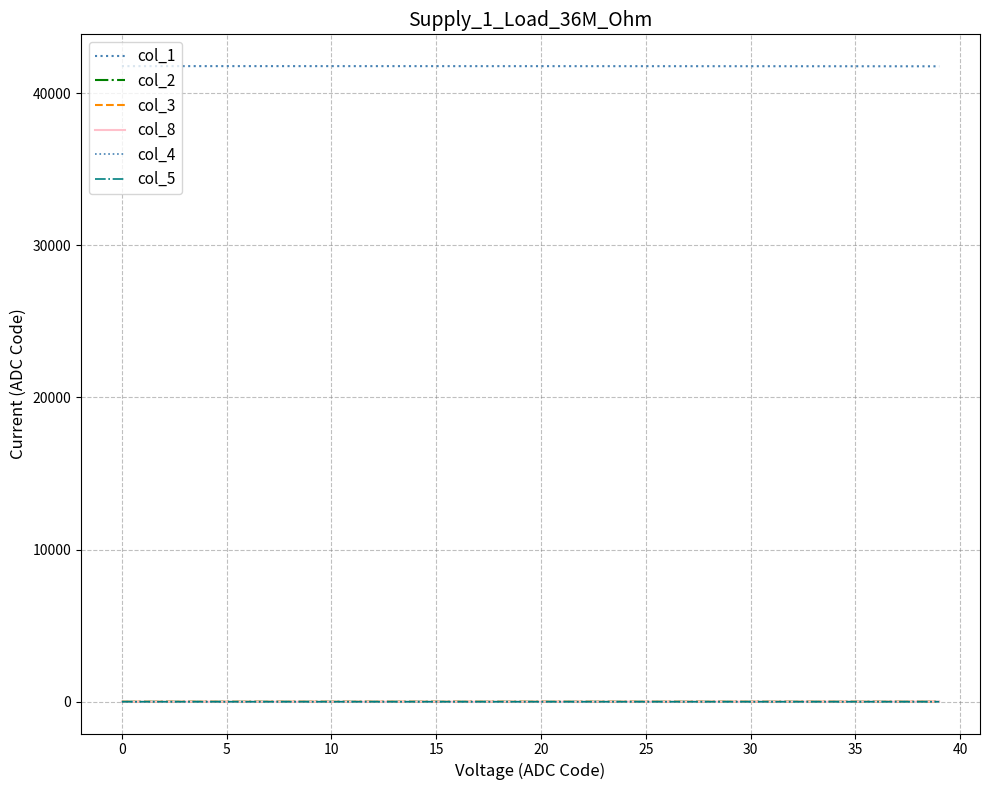

How many lines are shown in the chart?

6